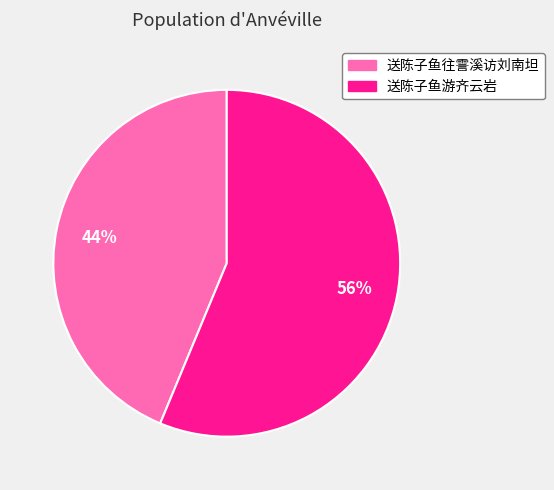

Rank the categories by value from highest to lowest.

送陈子鱼游齐云岩, 送陈子鱼往霅溪访刘南坦